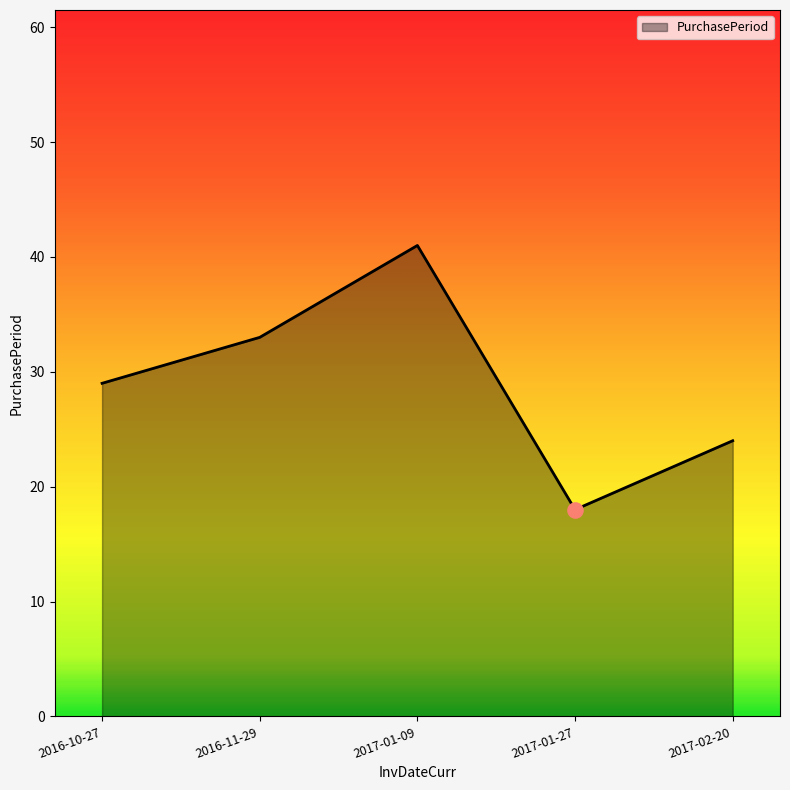

What is the change in value from 2017-01-09 to 2017-01-27?

-23